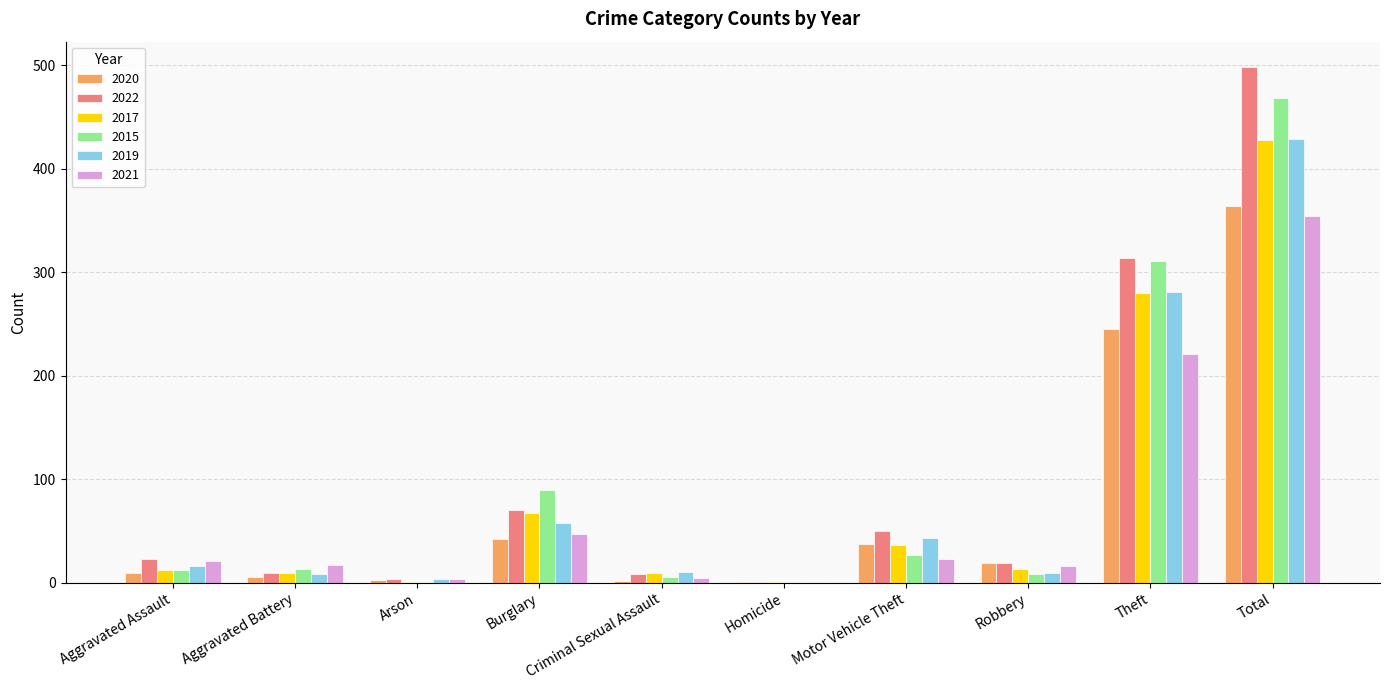

How many categories are shown in the chart?

10